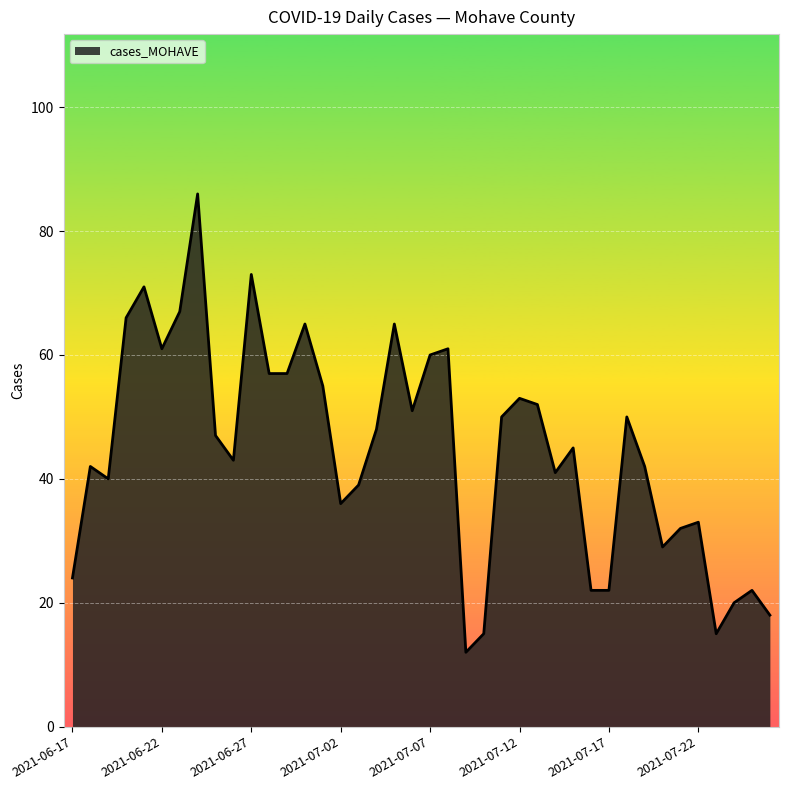

True or false: the data has more than 1 interior local peaks.

True